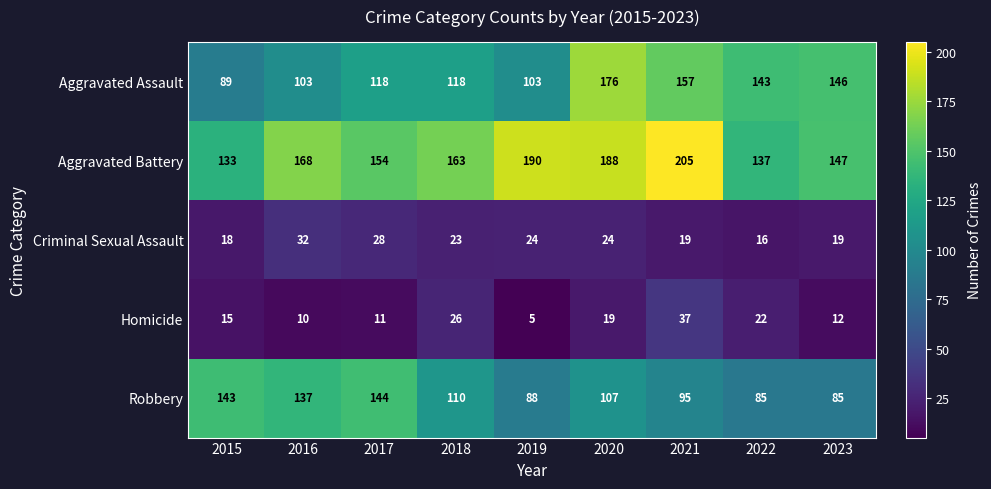

How many categories are shown in the chart?

9